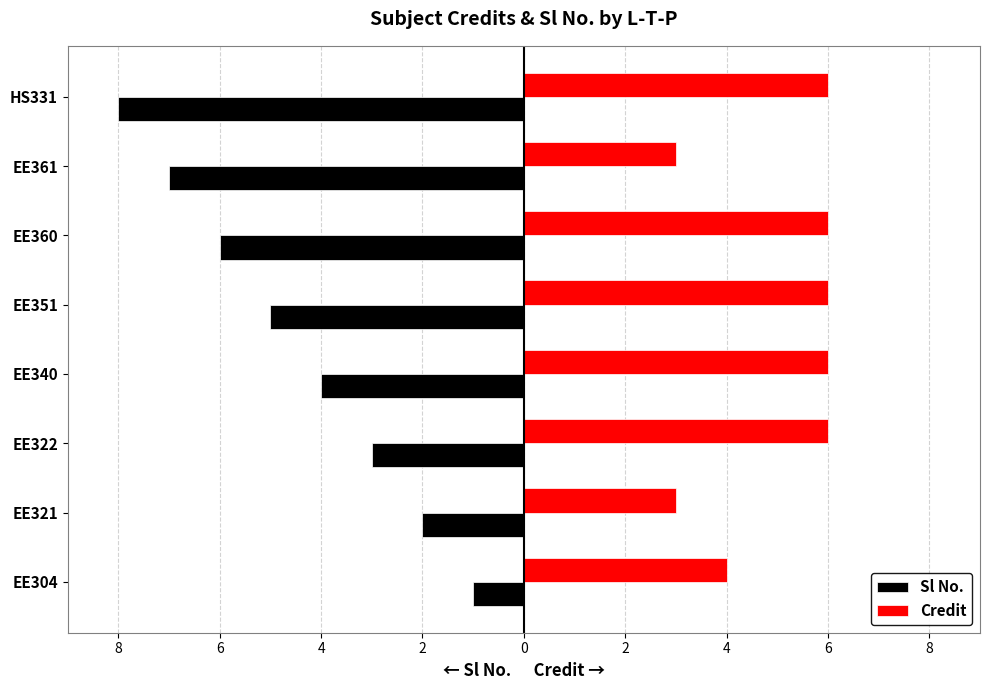

What are all the series names shown in the legend?

Sl No., Credit